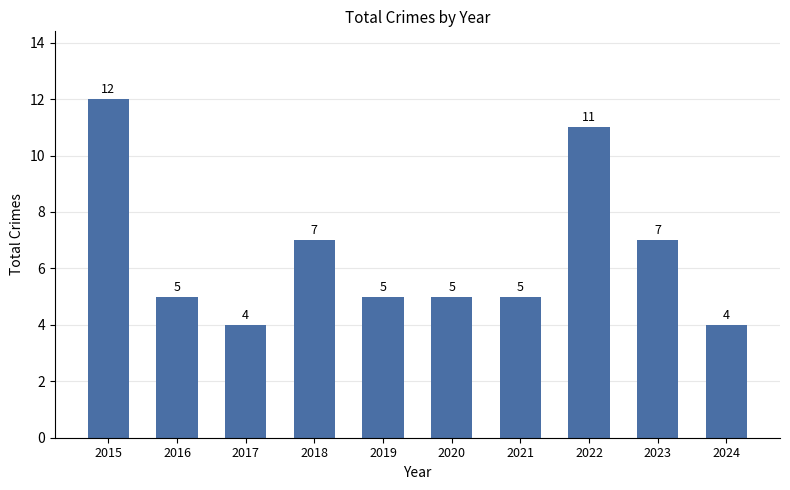

Read the value at 2018.

7